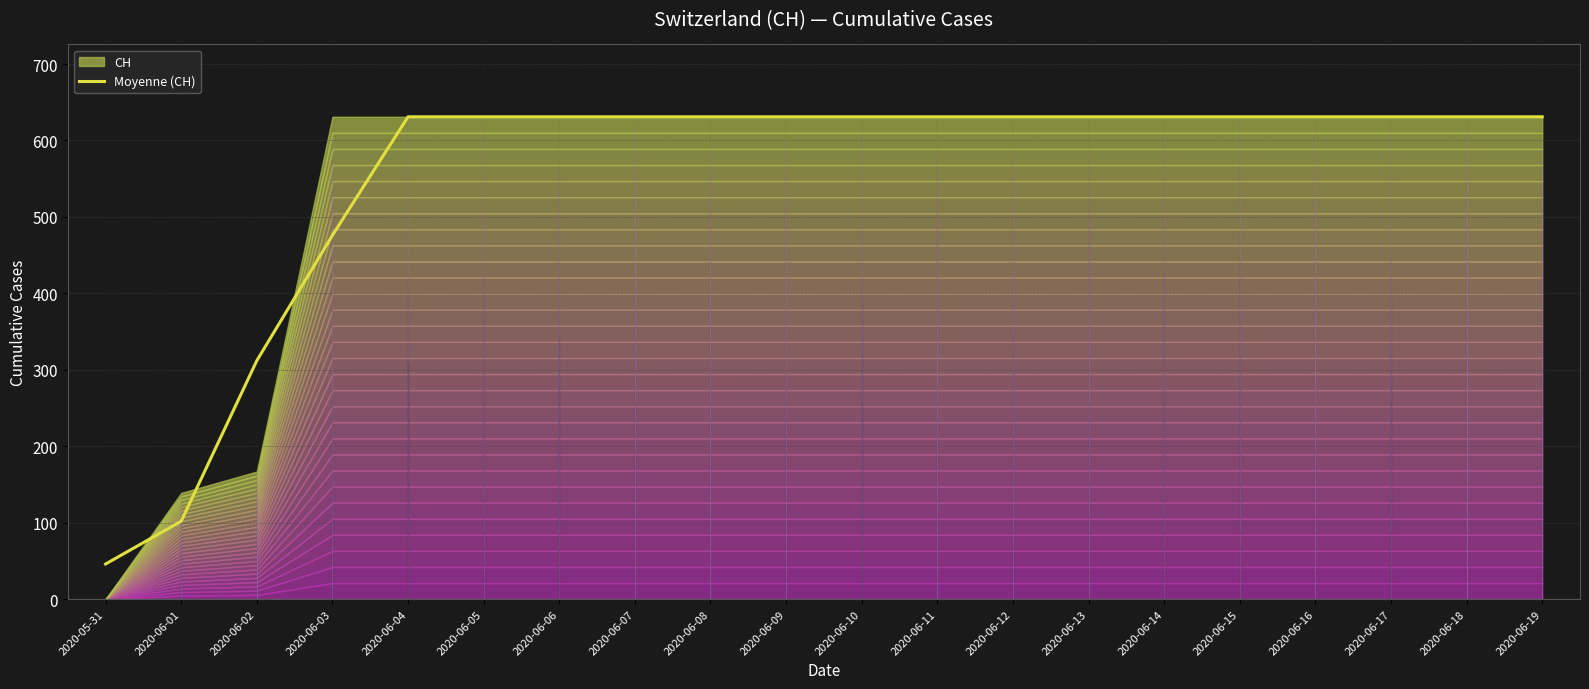

True or false: the data has more than 1 interior local peaks.

False